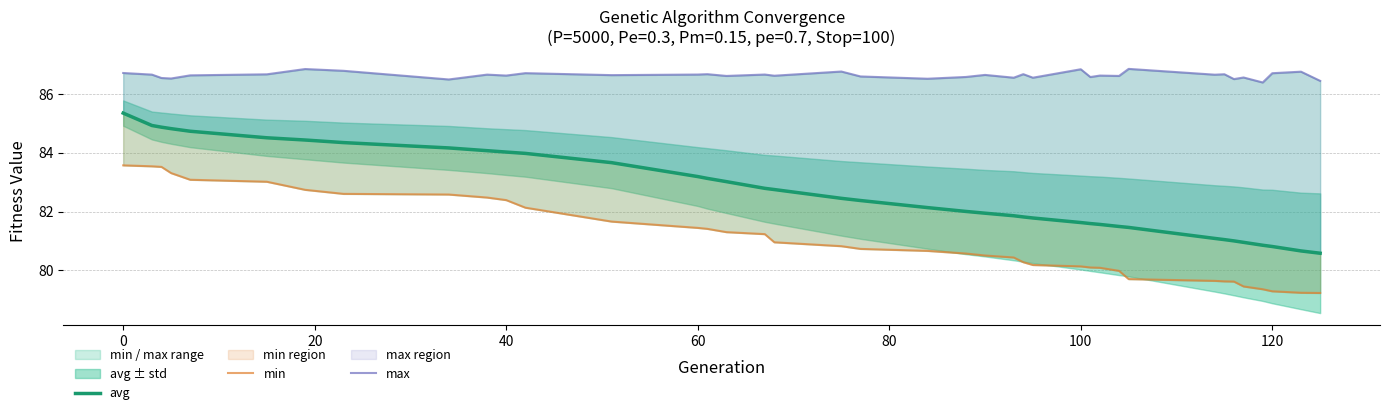

At how many categories does at least one series exceed 81?

39